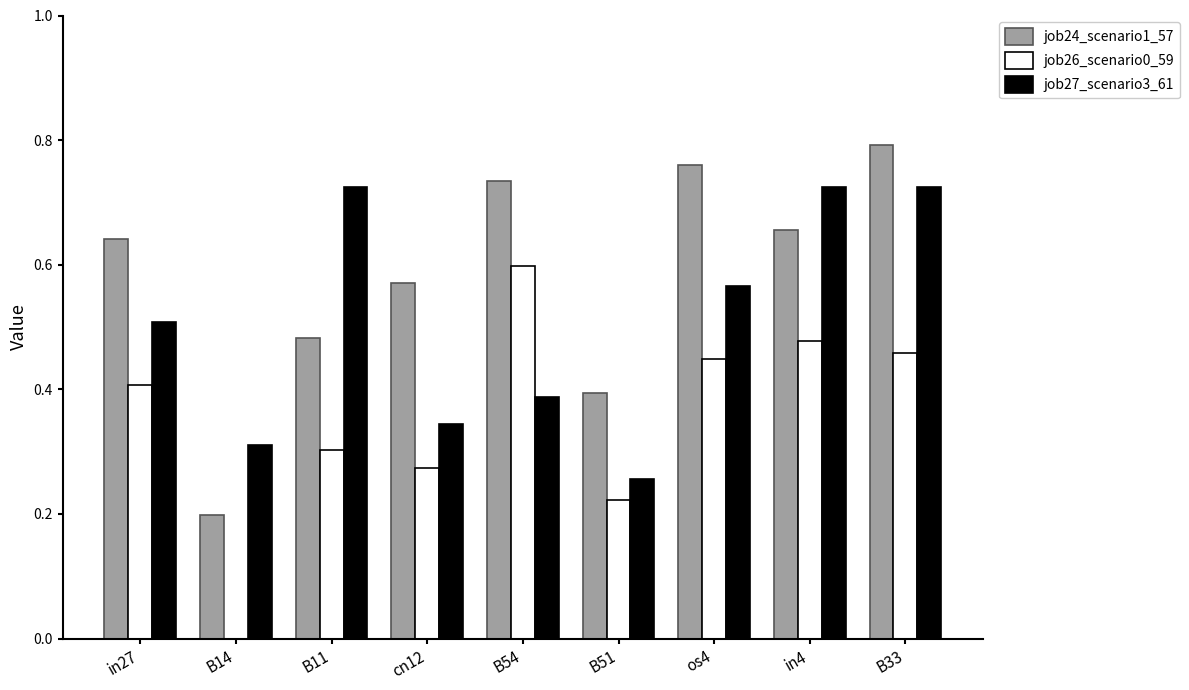

How many job27_scenario3_61 values are between 0 and 1?

9